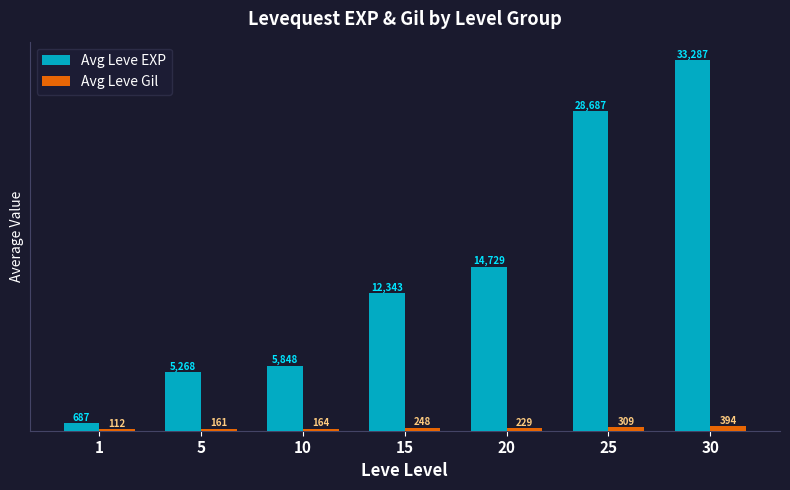

Rank the series by their average value, from lowest to highest.

Avg Leve Gil, Avg Leve EXP